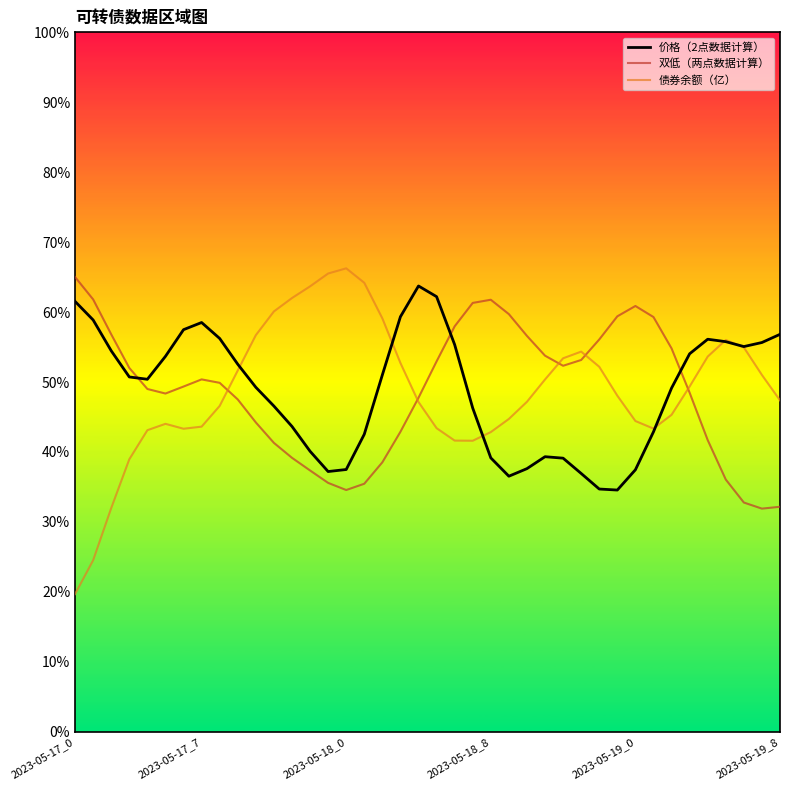

Is it true that 债券余额（亿） equals 65.3 at 2023-05-19_8?

False